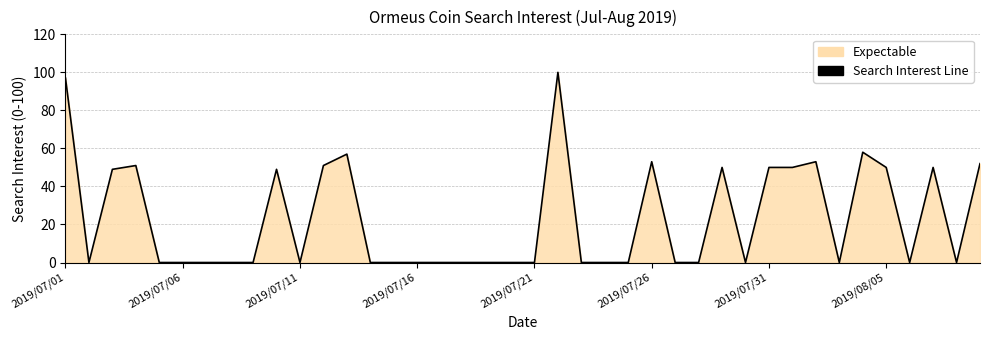

True or false: the data shows 77 at 2019/07/26.

False